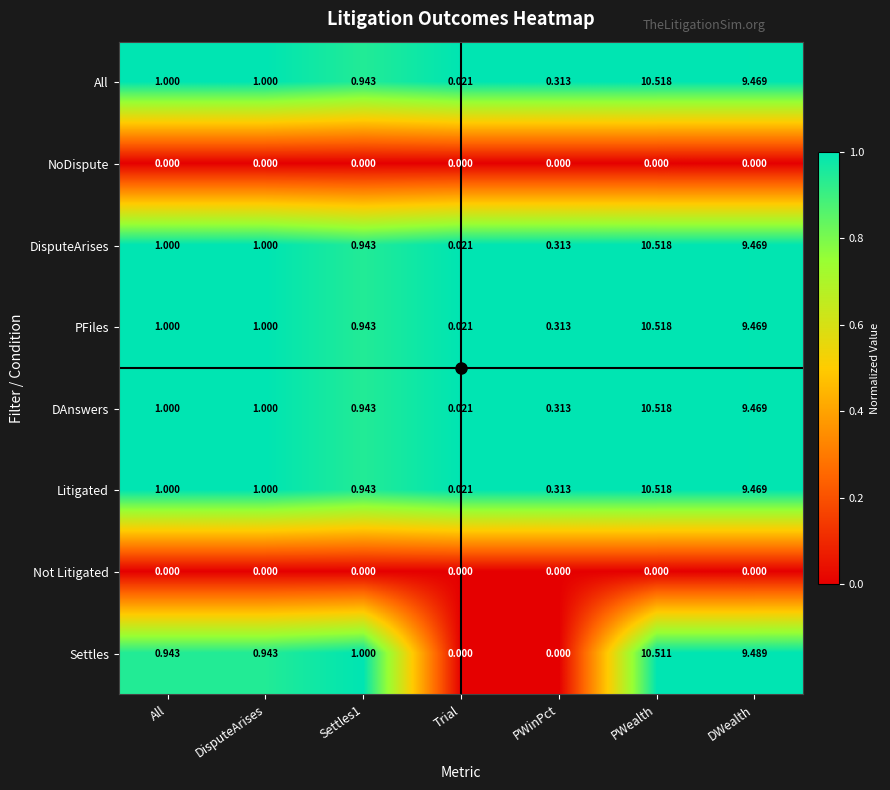

Which series has the widest spread of values?

Settles